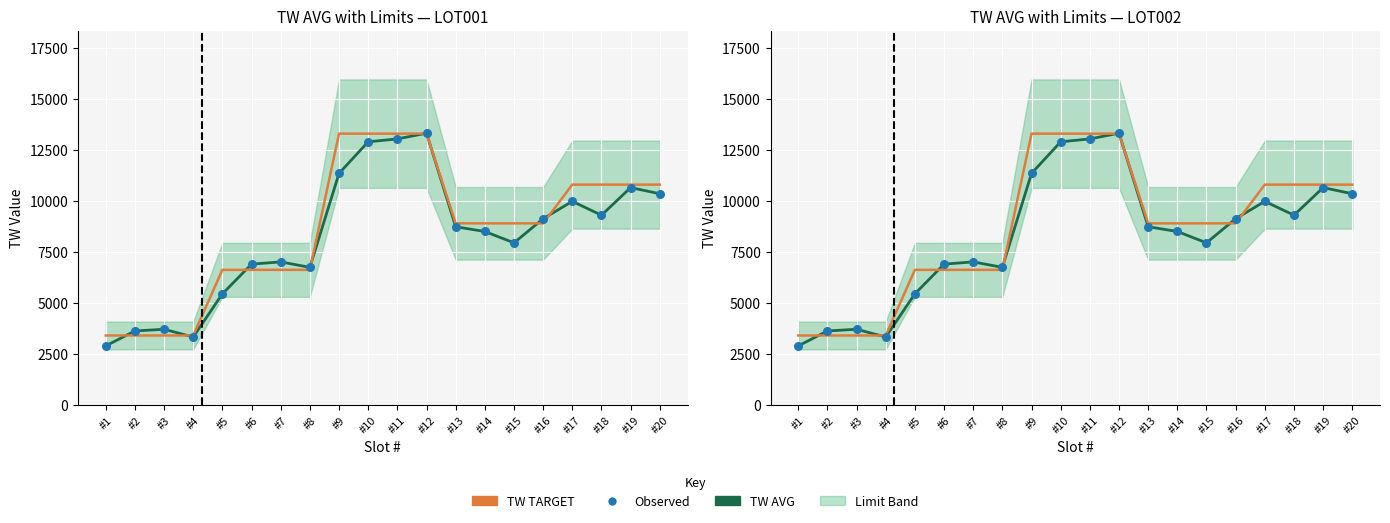

Which series has the widest spread of Y values?

TW AVG